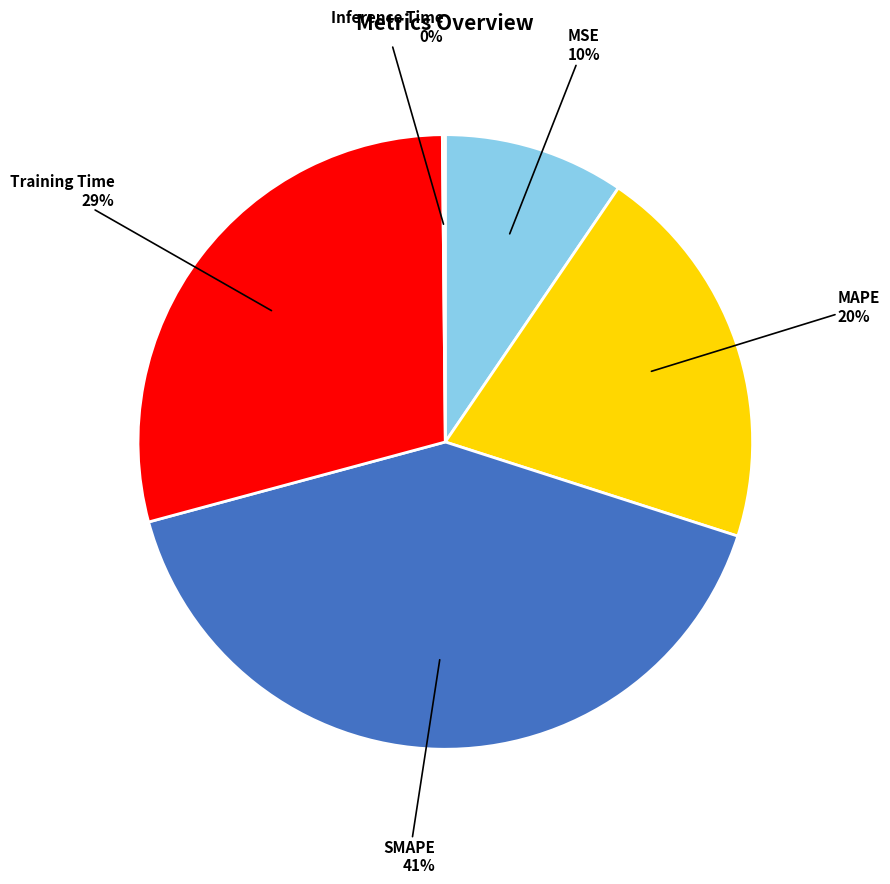

To the nearest percent, what is the average slice percentage?

20%